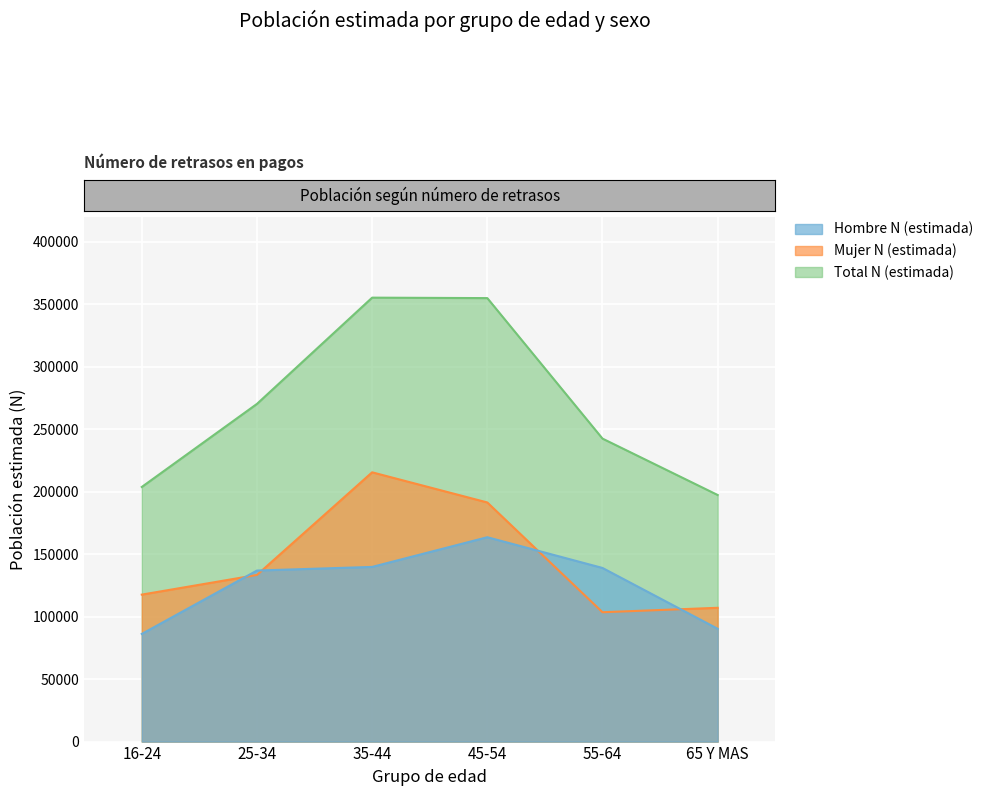

What is the highest value of the Hombre N (estimada) series?

163480